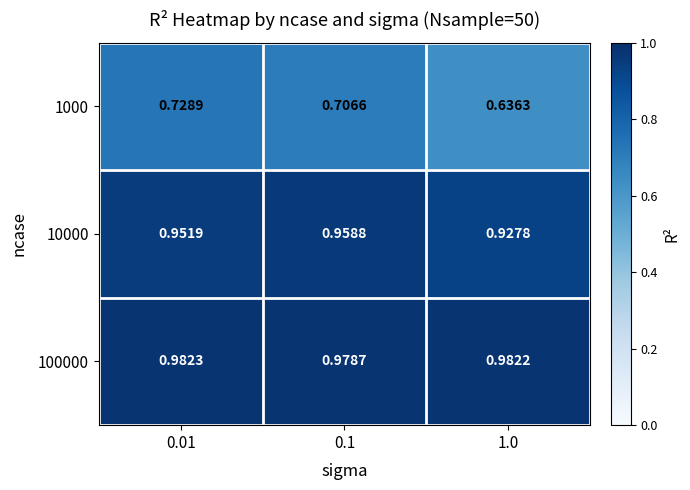

Is the value of 1000 at 1.0 greater than the value of 10000 at 0.1?

No